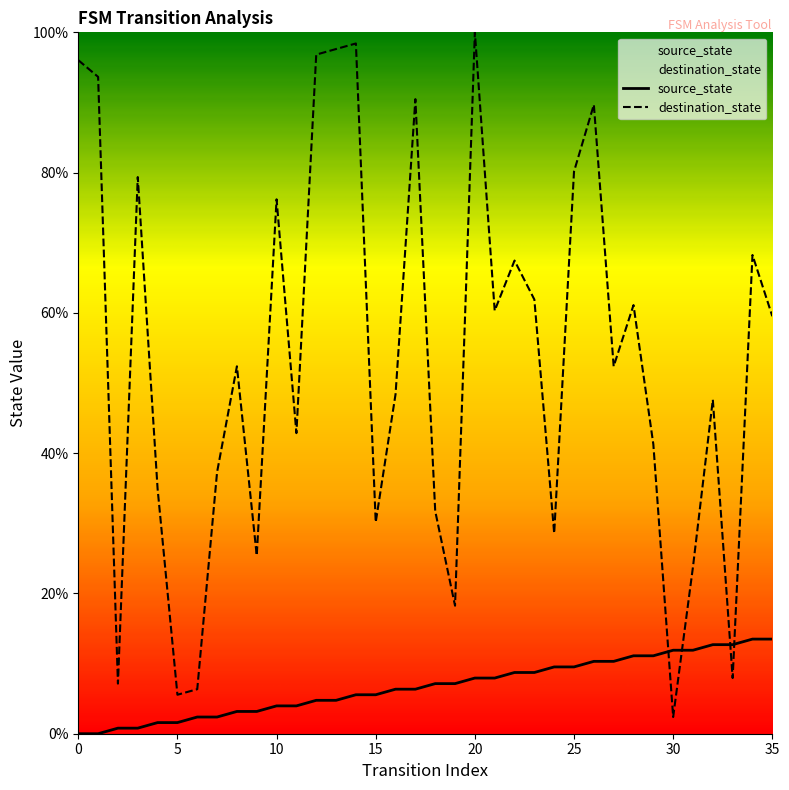

Which series has the largest range (max minus min)?

destination_state